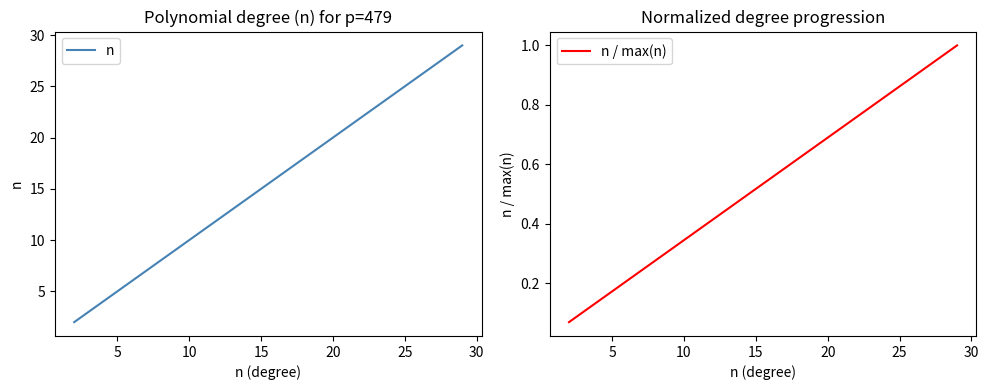

True or false: n / max(n) and n intersect in this chart.

False